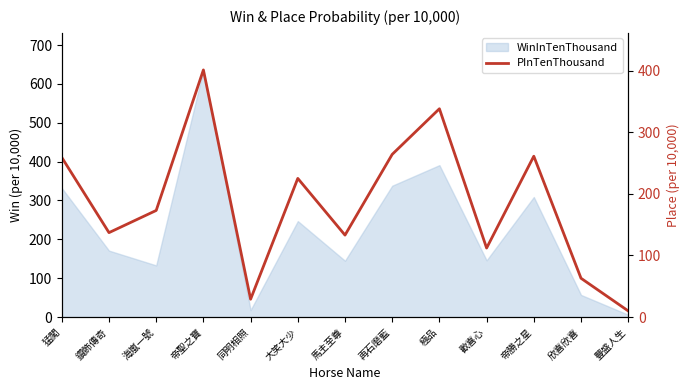

What is the label of the 6th point from the right?

再石磨藍